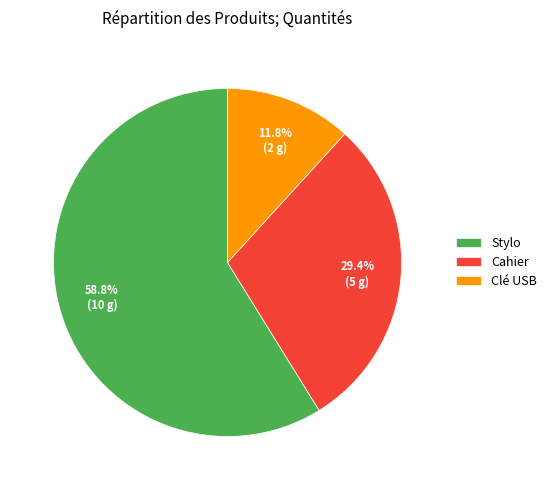

To the nearest percent, what is the average slice percentage?

33%